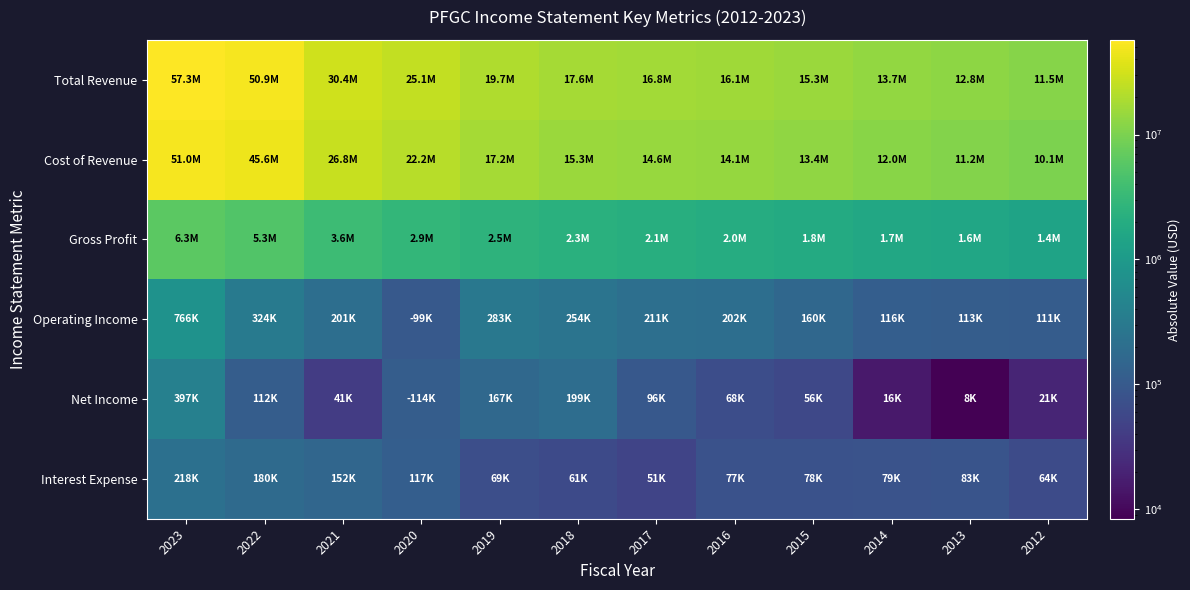

What is the total value across all series at 2012?

23207500